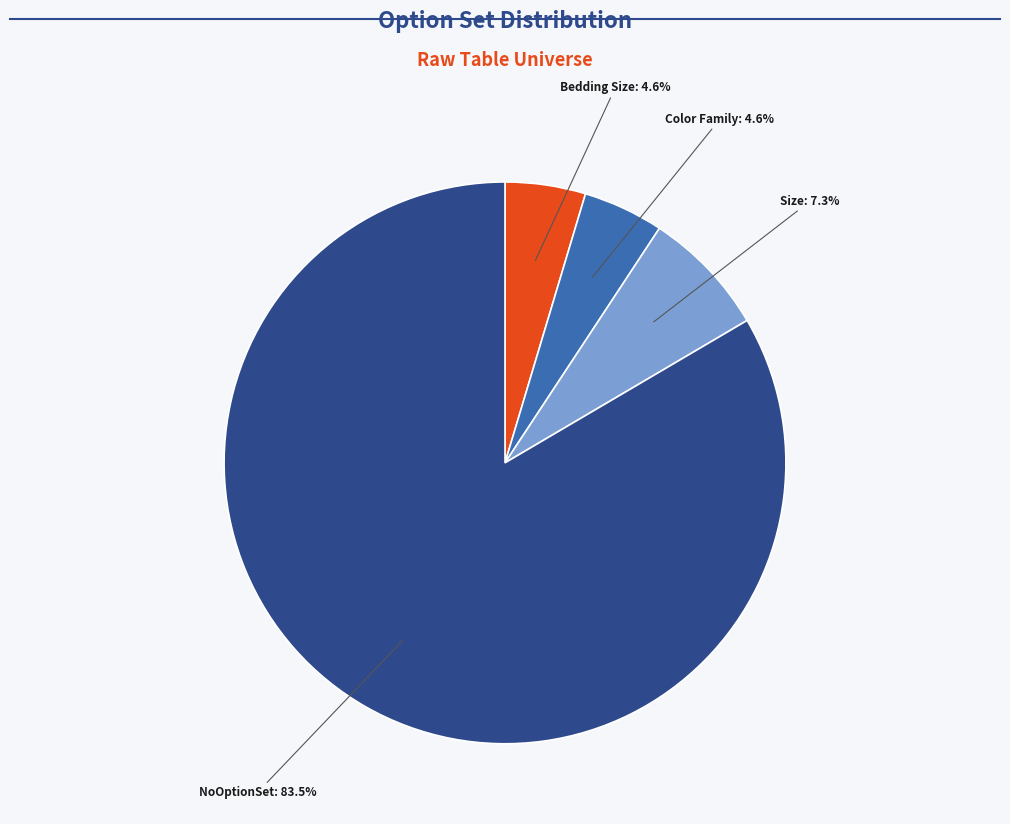

Is there any slice that represents more than half of the pie?

Yes